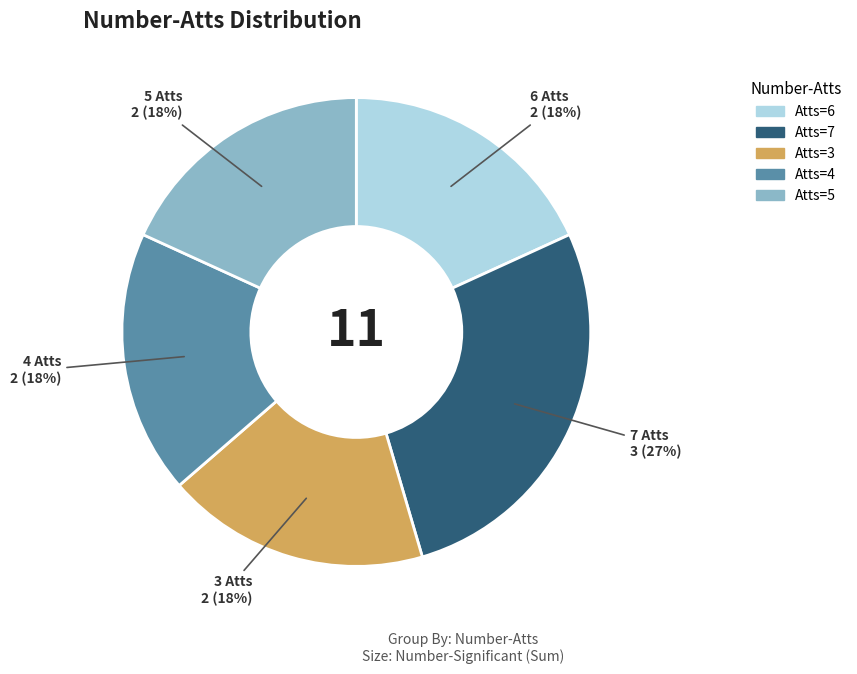

To the nearest percent, what is the difference between the largest and smallest slice percentages?

9%